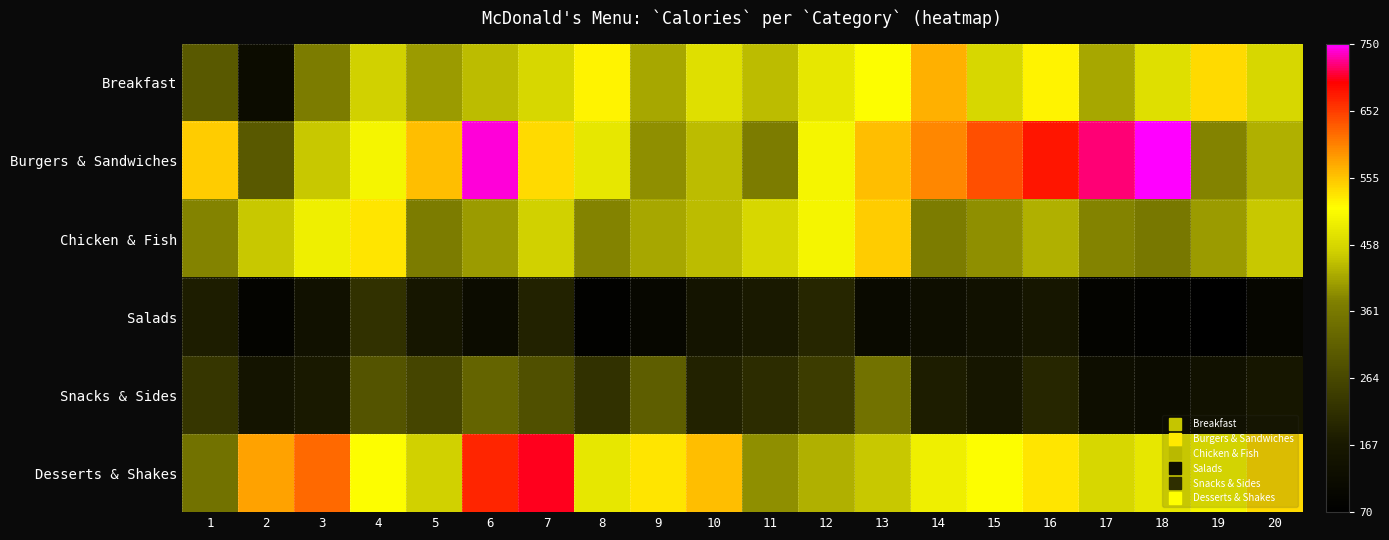

What is the spread (max minus min) of values at 3?

480